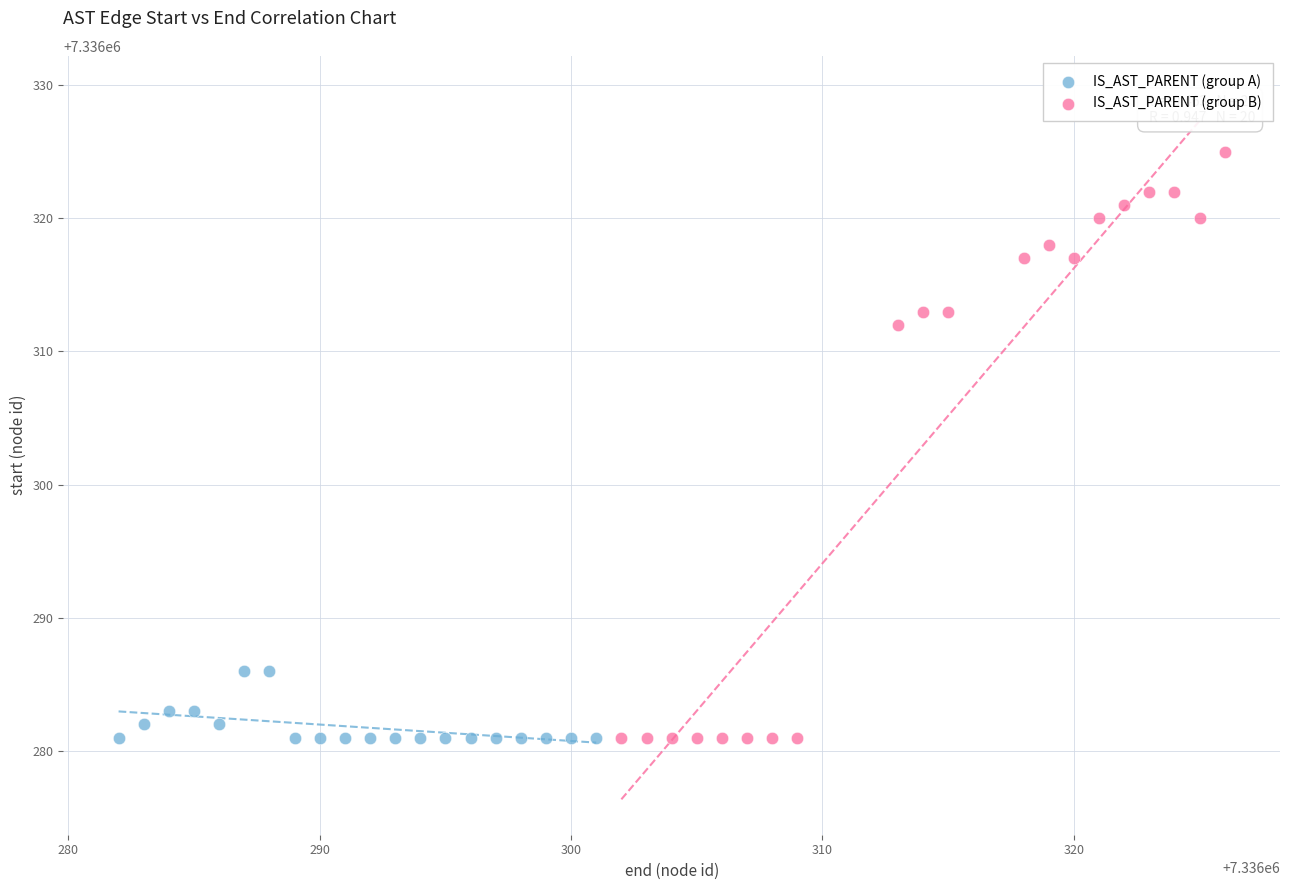

Which series reaches the maximum Y coordinate?

IS_AST_PARENT (group B)